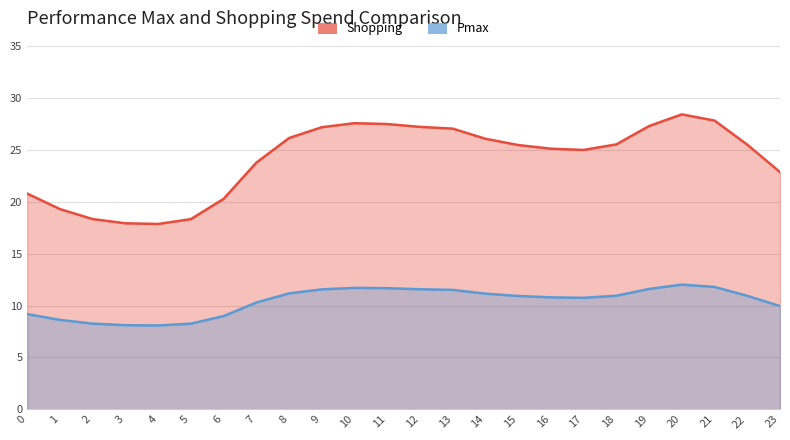

What is the change in value from 2 to 14?

+7.8